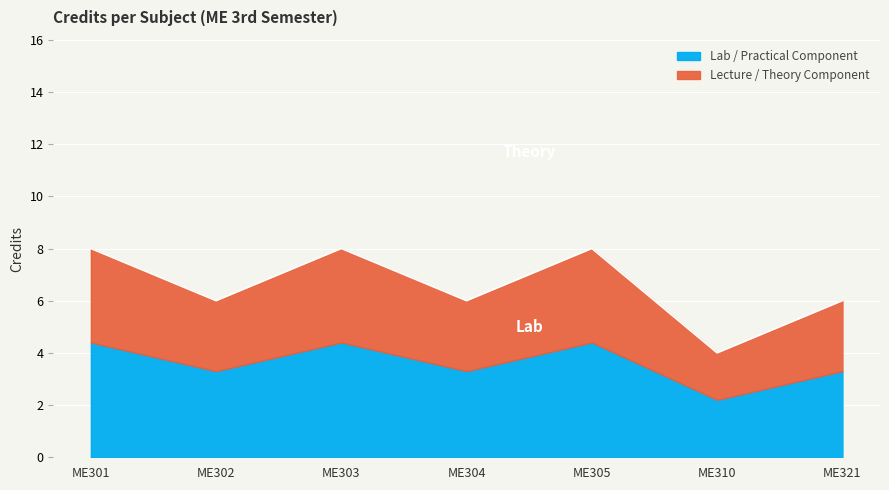

What is the greatest value displayed?

4.4